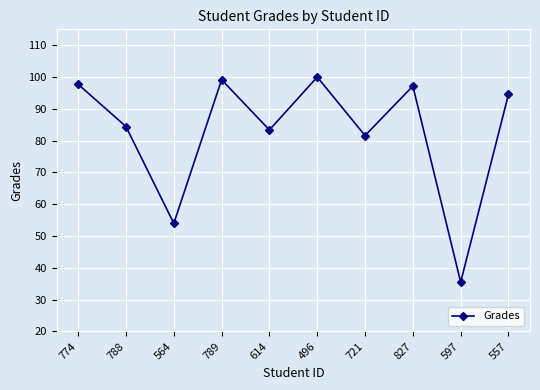

How many interior local valleys (lower than both neighbors) does the data have?

4